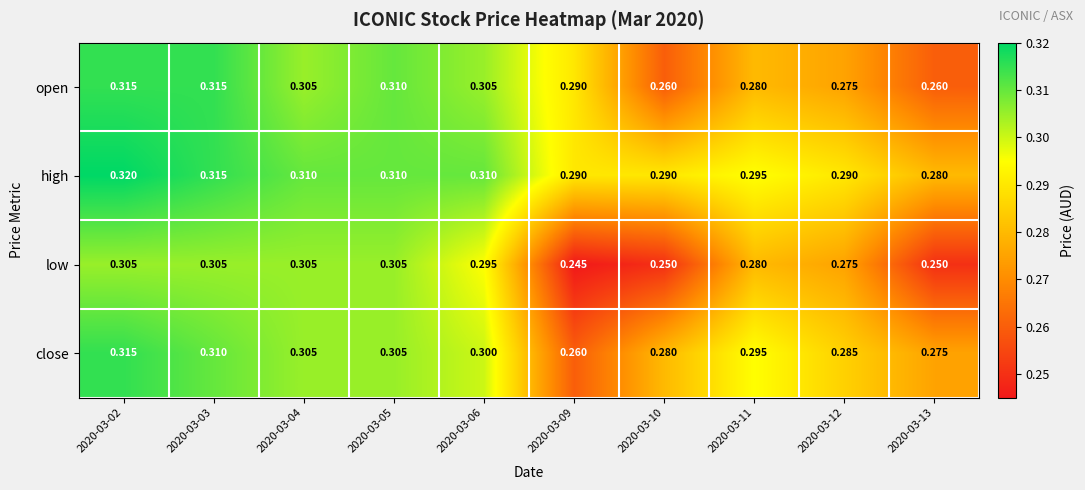

Rank the series at 2020-03-06 from highest to lowest value.

high, open, close, low